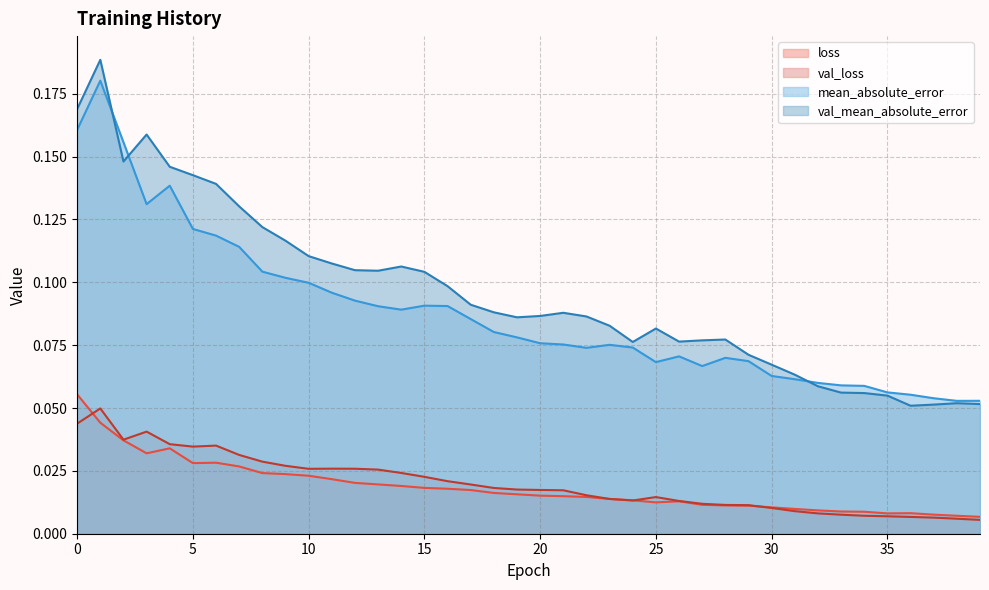

Rank the categories by mean_absolute_error value from highest to lowest.

1, 0, 2, 4, 3, 5, 6, 7, 8, 9, 10, 11, 12, 15, 16, 13, 14, 17, 18, 19, 20, 21, 23, 24, 22, 26, 28, 29, 25, 27, 30, 31, 32, 33, 34, 35, 36, 37, 39, 38